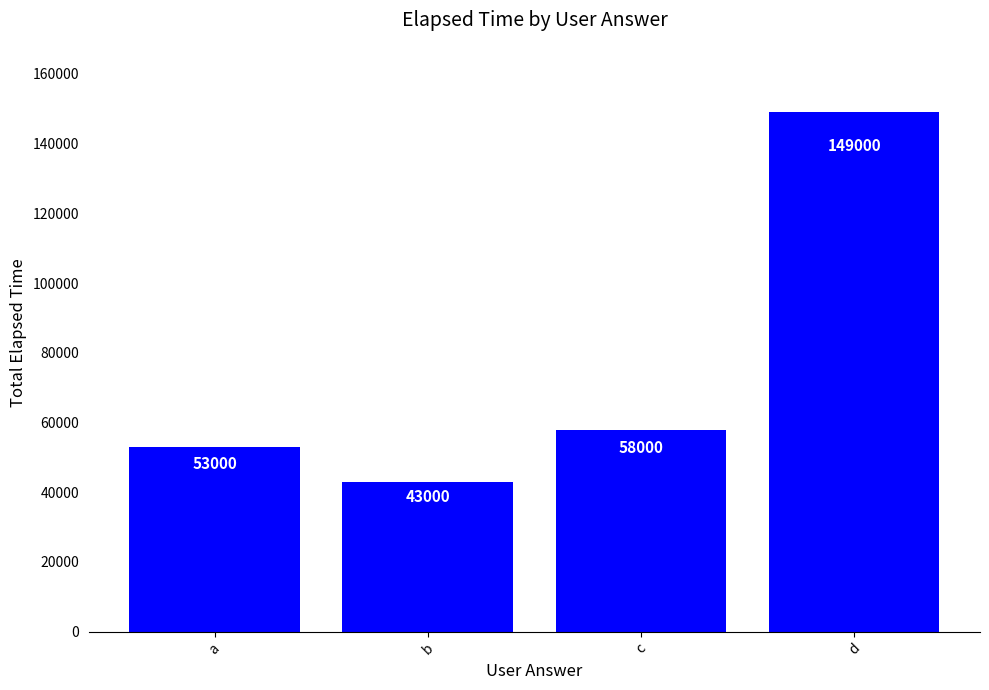

What is the sum of all values?

303000